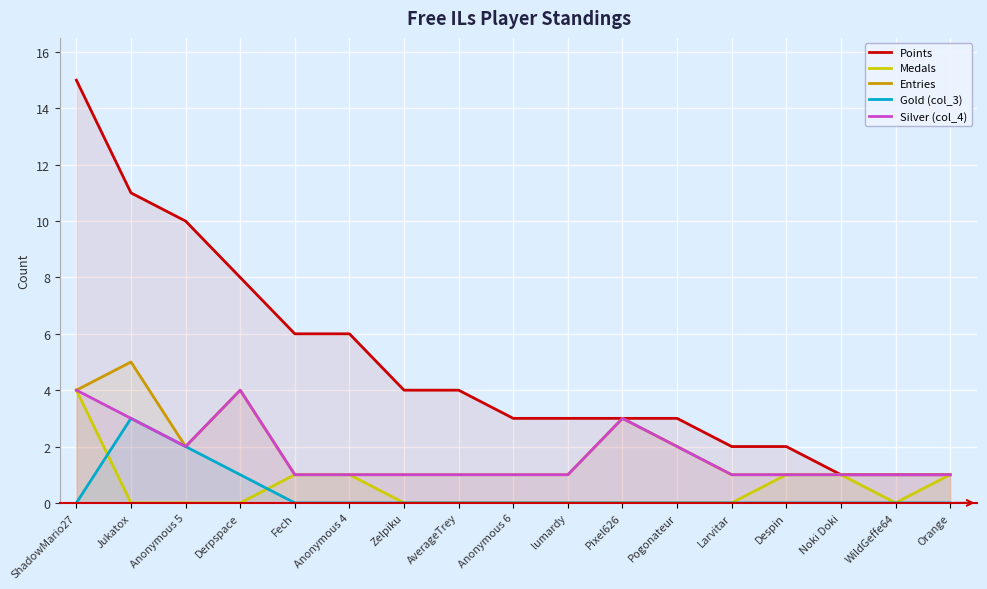

Reading left to right, what are all the values shown in this chart?

Points: ShadowMario27=15	Jukatox=11	Anonymous 5=10	Derpspace=8	Fech=6	Anonymous 4=6	Zelpiku=4	AverageTrey=4	Anonymous 6=3	lumardy=3	Pixel626=3	Pogonateur=3	Larvitar=2	Despin=2	Noki Doki=1	WildGeffe64=1	Orange=1
Medals: ShadowMario27=4	Jukatox=0	Anonymous 5=0	Derpspace=0	Fech=1	Anonymous 4=1	Zelpiku=0	AverageTrey=0	Anonymous 6=0	lumardy=0	Pixel626=0	Pogonateur=0	Larvitar=0	Despin=1	Noki Doki=1	WildGeffe64=0	Orange=1
Entries: ShadowMario27=4	Jukatox=5	Anonymous 5=2	Derpspace=4	Fech=1	Anonymous 4=1	Zelpiku=1	AverageTrey=1	Anonymous 6=1	lumardy=1	Pixel626=3	Pogonateur=2	Larvitar=1	Despin=1	Noki Doki=1	WildGeffe64=1	Orange=1
Gold (col_3): ShadowMario27=0	Jukatox=3	Anonymous 5=2	Derpspace=1	Fech=0	Anonymous 4=0	Zelpiku=0	AverageTrey=0	Anonymous 6=0	lumardy=0	Pixel626=0	Pogonateur=0	Larvitar=0	Despin=0	Noki Doki=0	WildGeffe64=0	Orange=0
Silver (col_4): ShadowMario27=4	Jukatox=3	Anonymous 5=2	Derpspace=4	Fech=1	Anonymous 4=1	Zelpiku=1	AverageTrey=1	Anonymous 6=1	lumardy=1	Pixel626=3	Pogonateur=2	Larvitar=1	Despin=1	Noki Doki=1	WildGeffe64=1	Orange=1